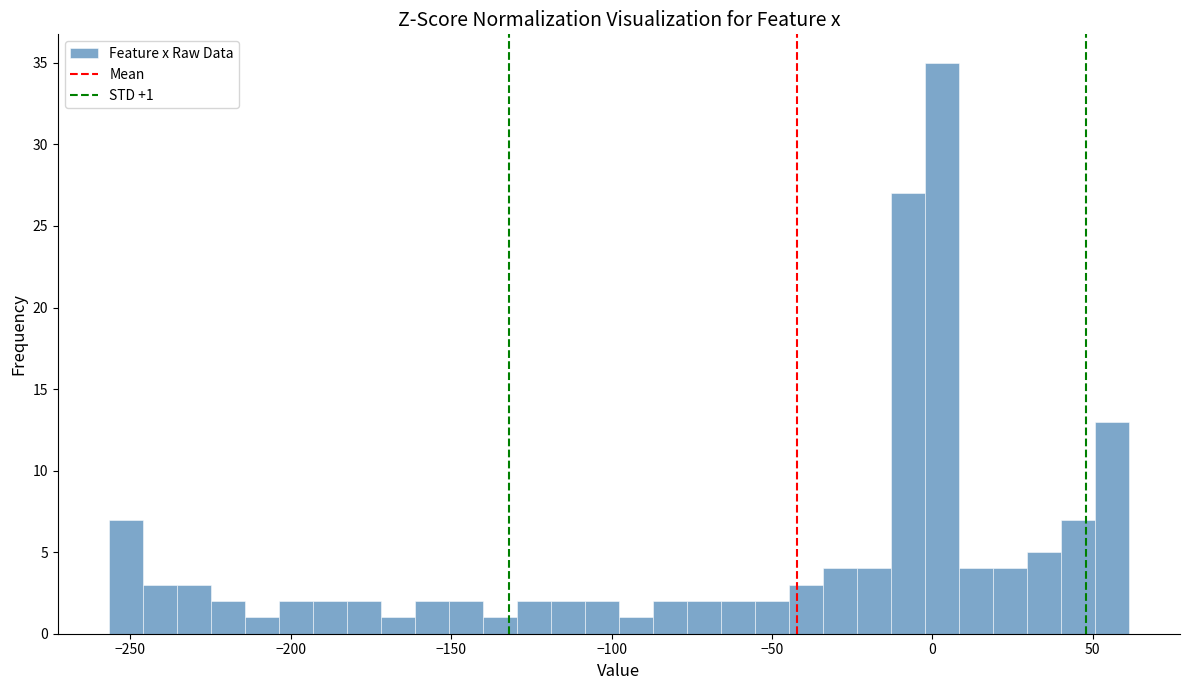

Around what value on the x-axis is the tallest bar? Give the approximate position of its centre, as read against the axis.

5